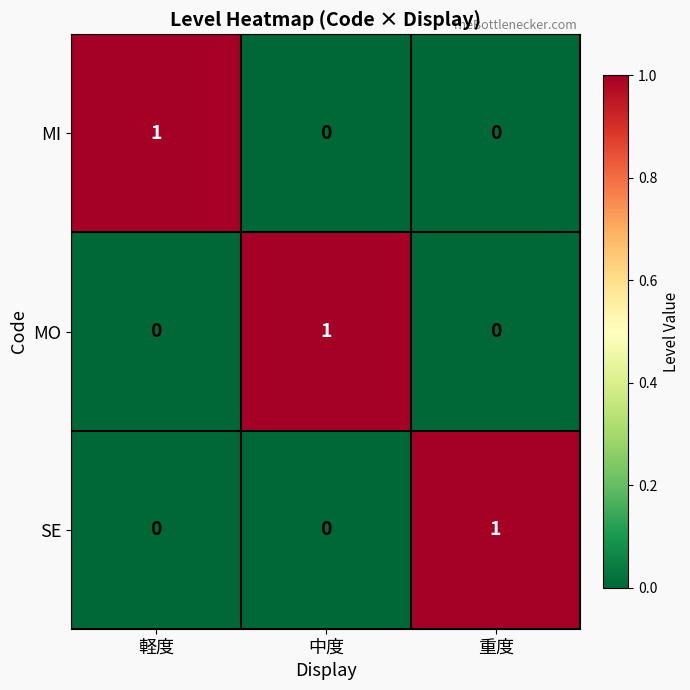

Count the MO values in the range 0 to 1.

3